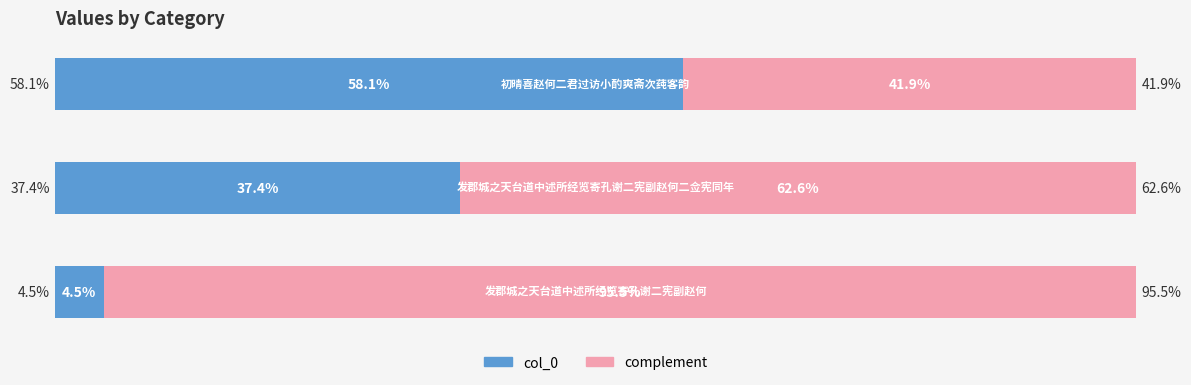

List the labels in order of value, largest first.

初晴喜赵何二君过访小酌爽斋次莼客韵, 发郡城之天台道中述所经览寄孔谢二宪副赵何二佥宪同年, 发郡城之天台道中述所经览寄孔谢二宪副赵何